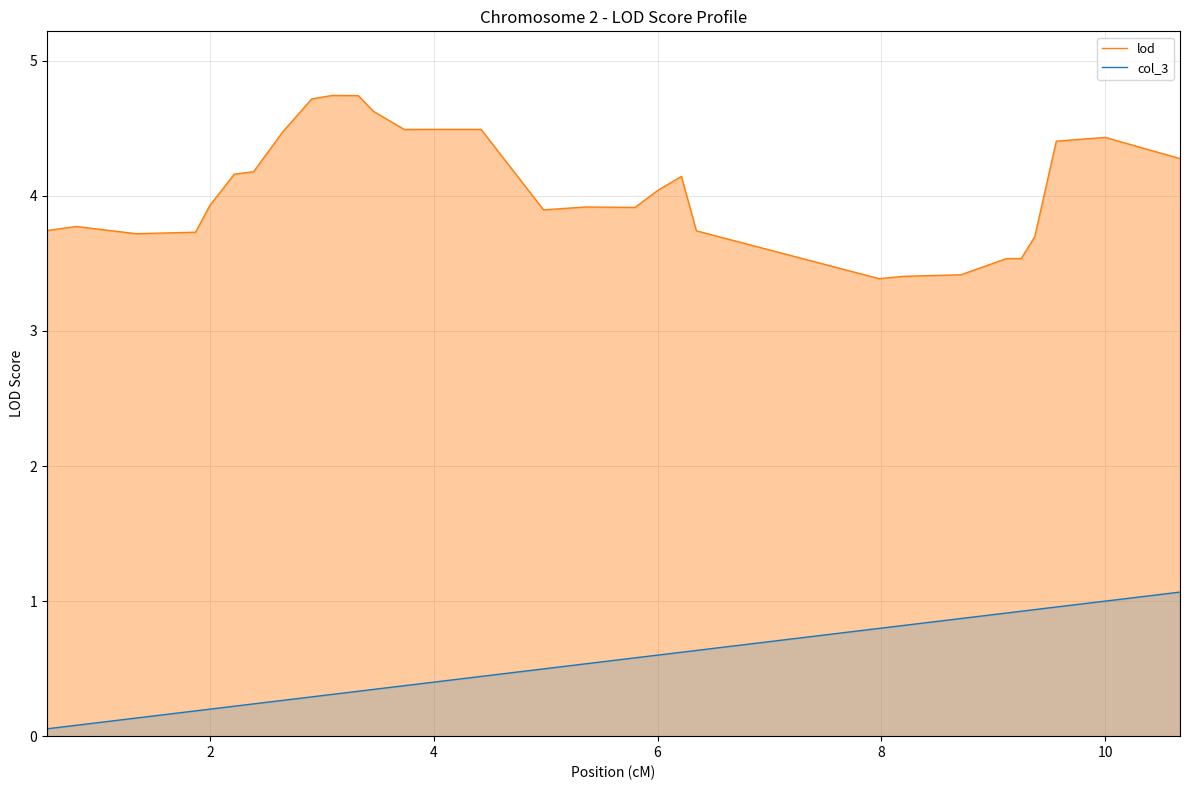

True or false: col_3 and lod intersect in this chart.

False